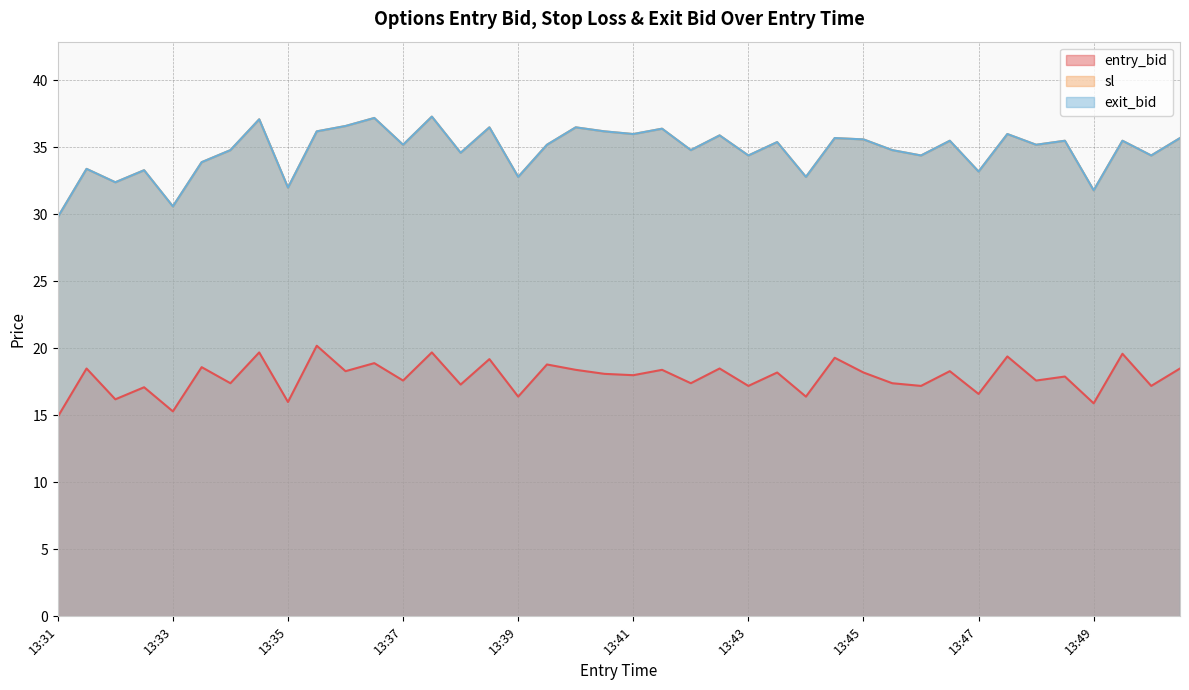

True or false: exit_bid and sl intersect in this chart.

False